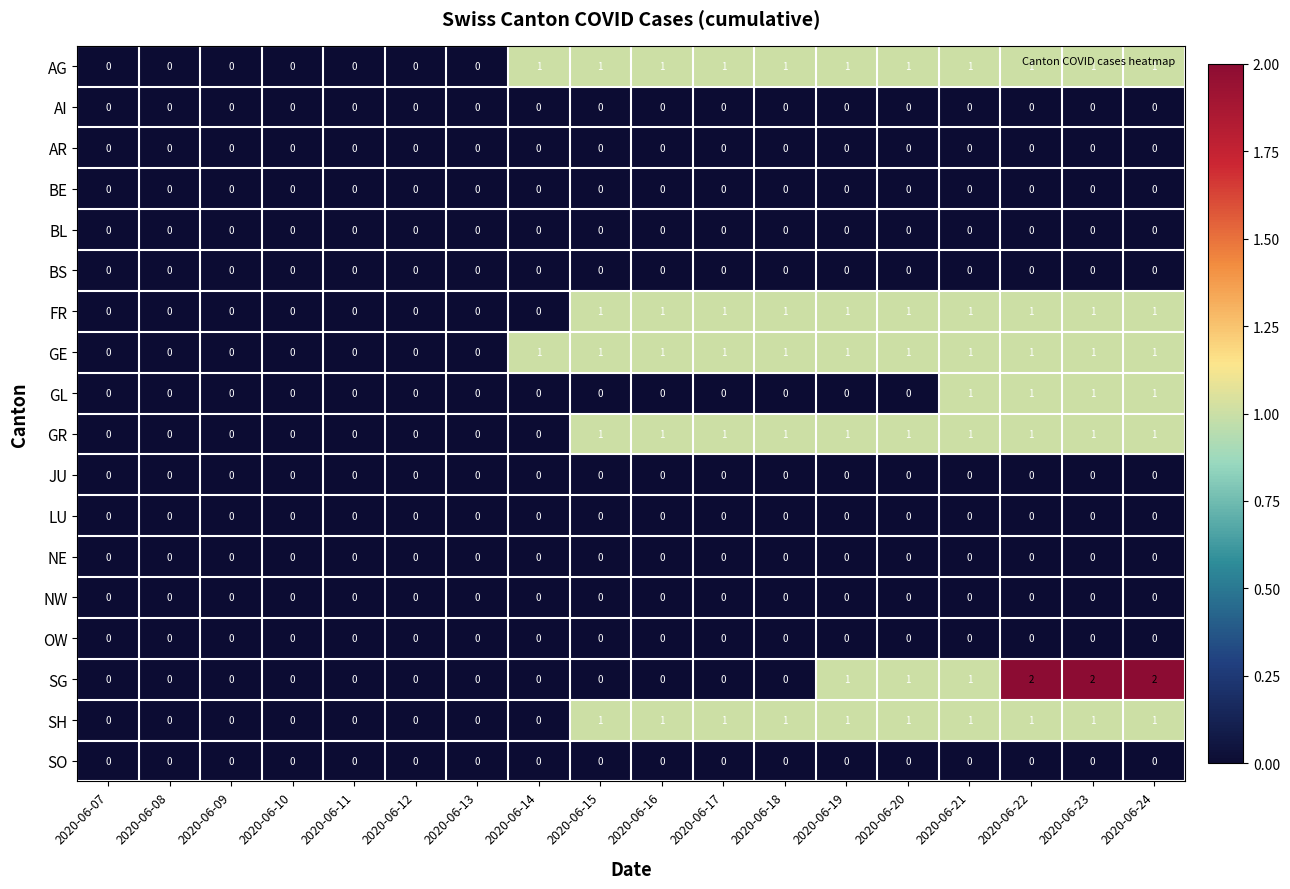

What is the total value across all series at 2020-06-19?

6